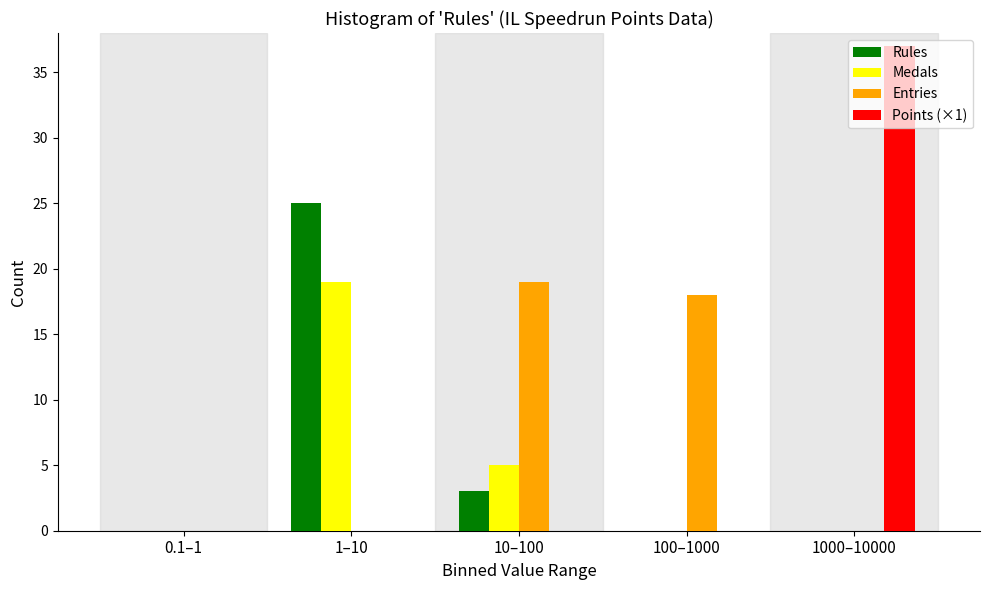

Where is Rules nearest to the value 12?

10–100